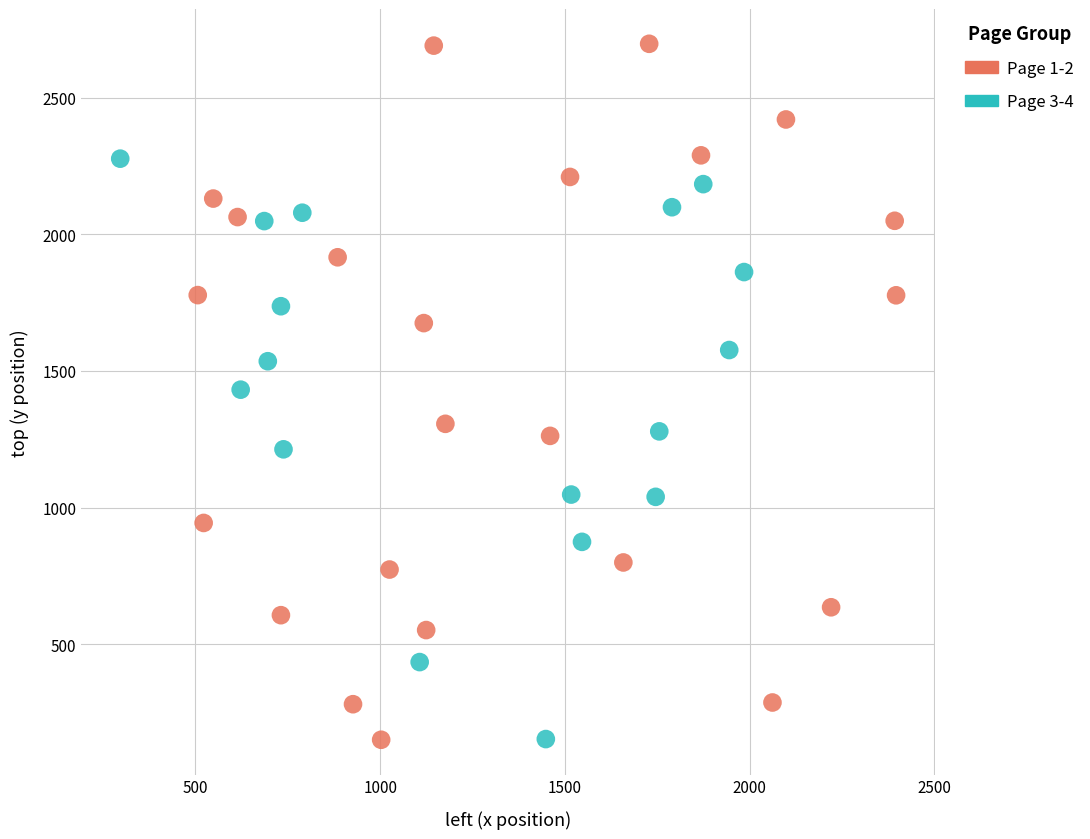

Which series has the largest Y range (max minus min)?

Page 1-2